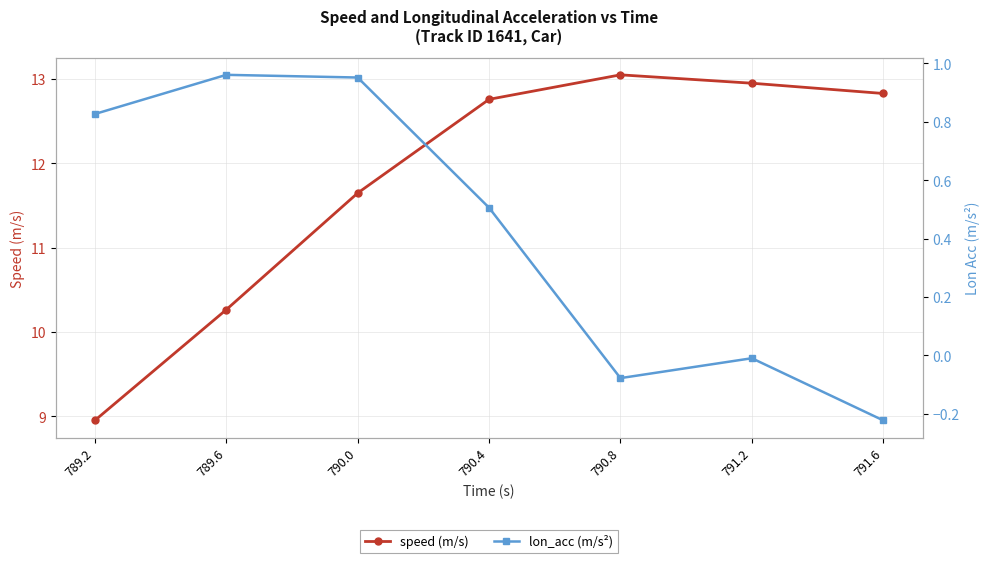

At how many categories does at least one series exceed 11?

5